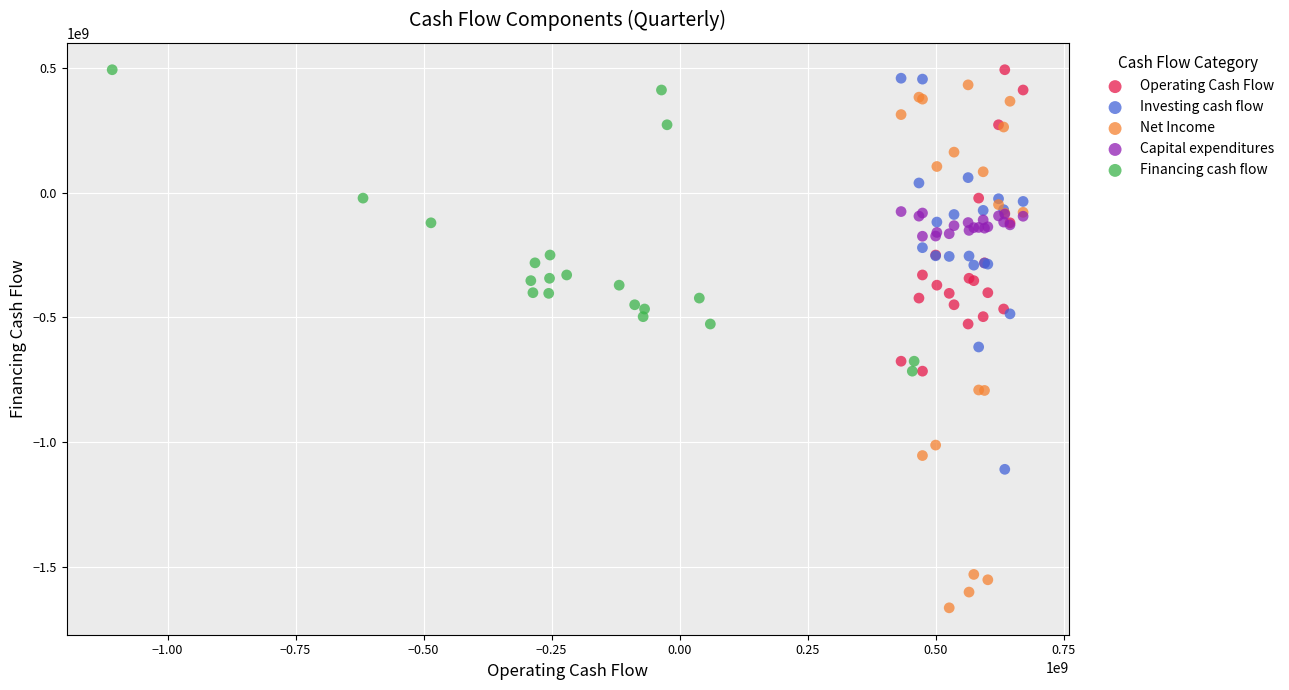

Which series reaches the minimum Y coordinate?

Net Income